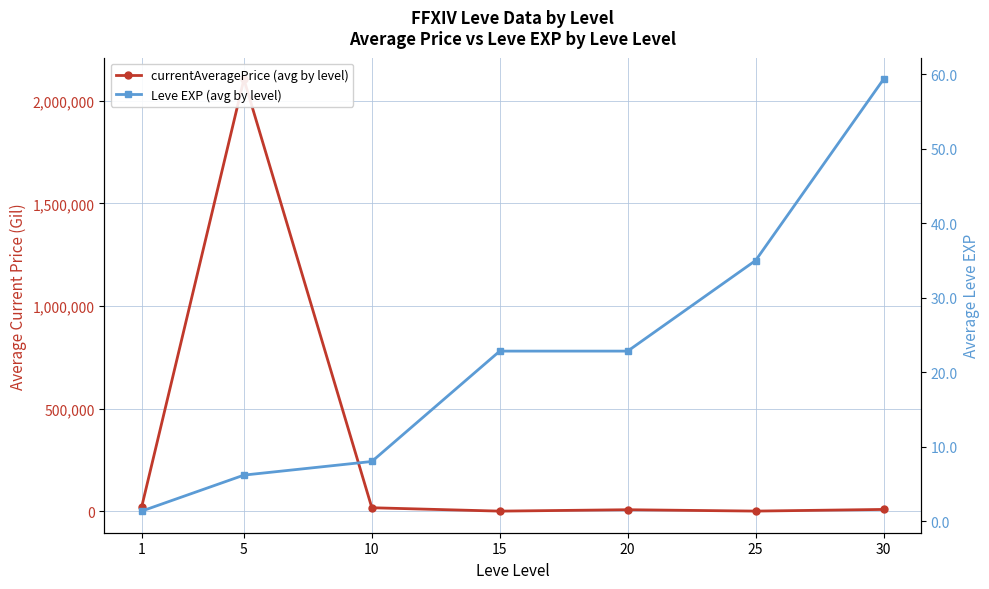

What is the spread (max minus min) of values at 1?

20332.2